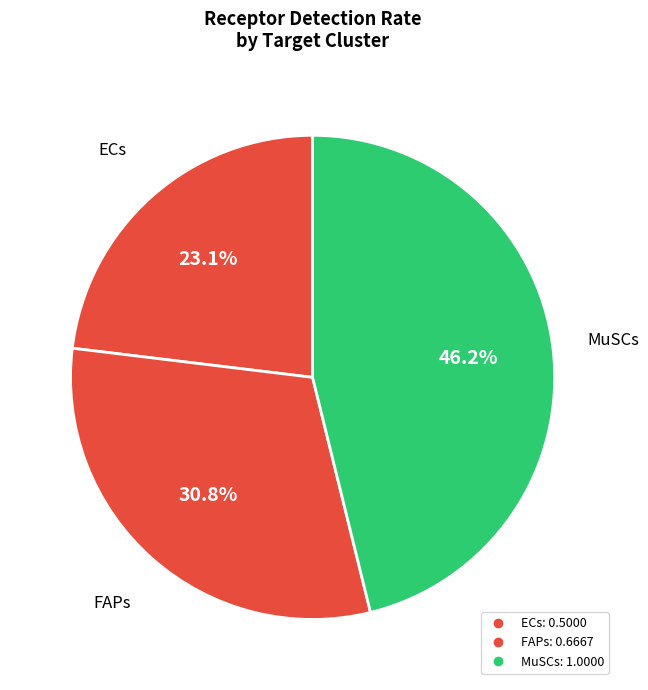

To the nearest percent, what is the difference between the largest and smallest slice percentages?

23%